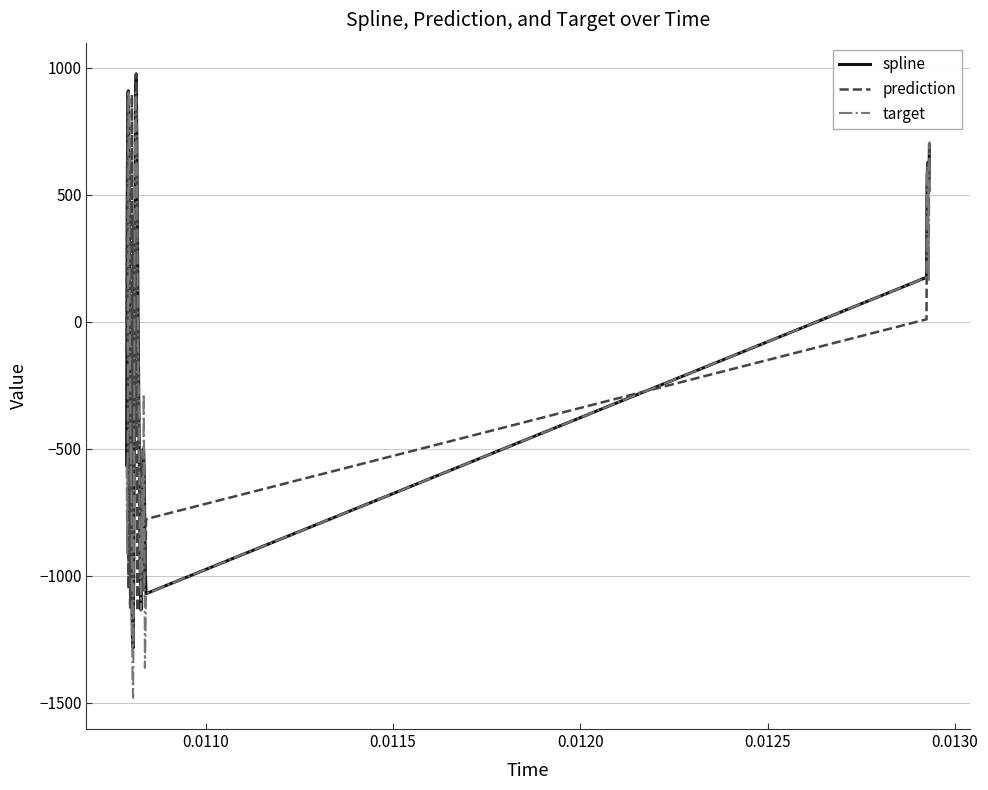

How many values in the prediction series exceed -440?

19